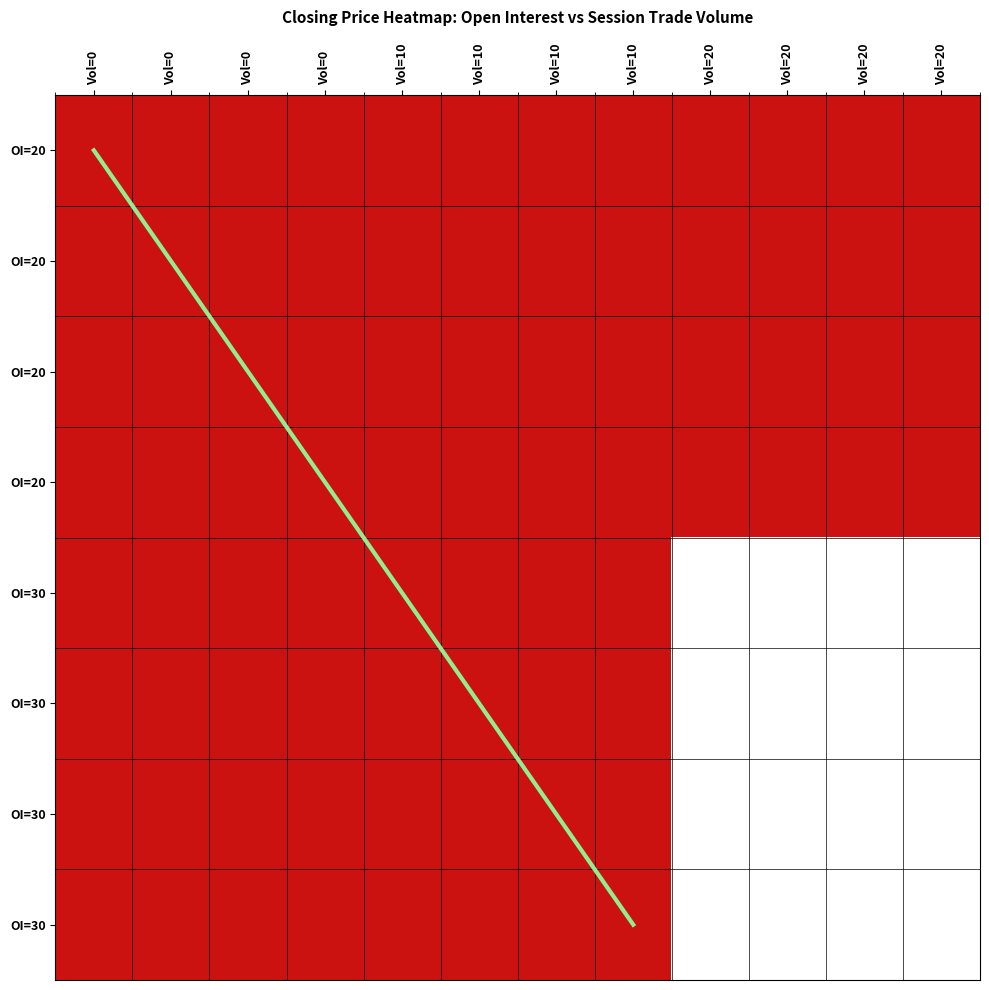

What is the difference between the values at 30_10 and 20_10?

7